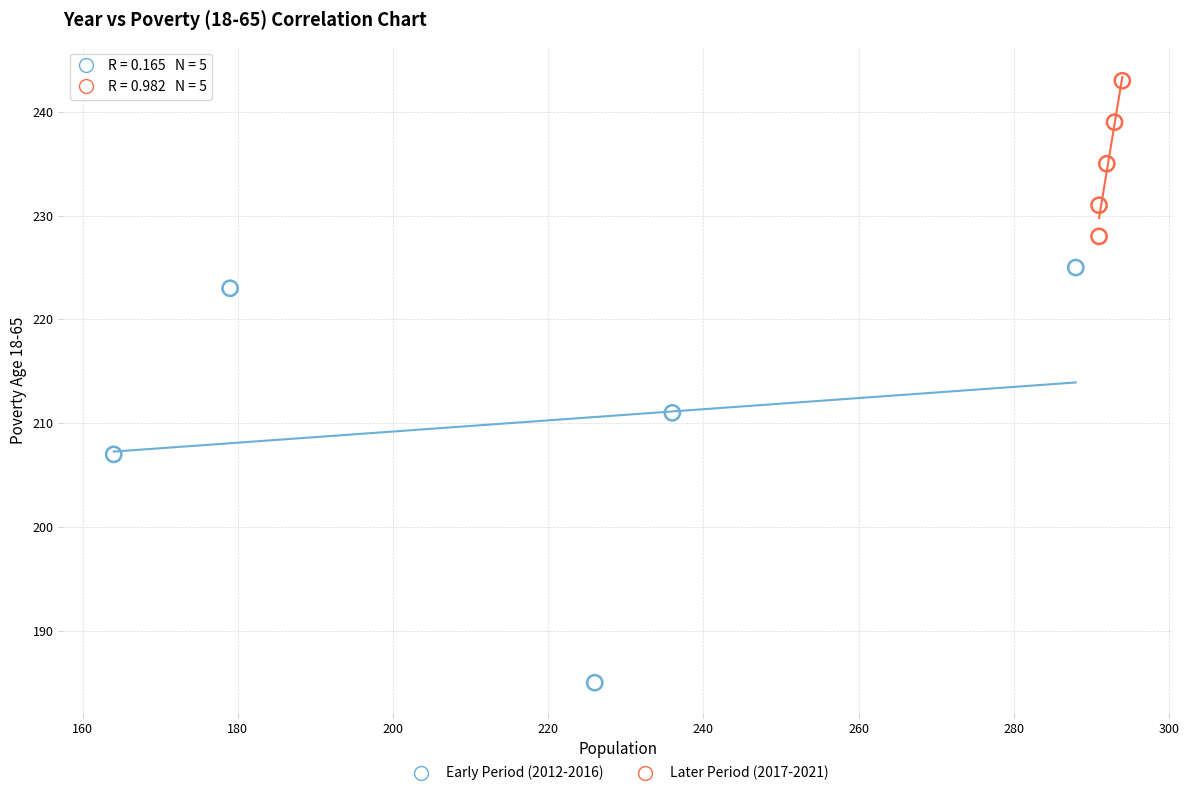

What are all the series names shown in the legend?

Early Period (2012-2016), Later Period (2017-2021)